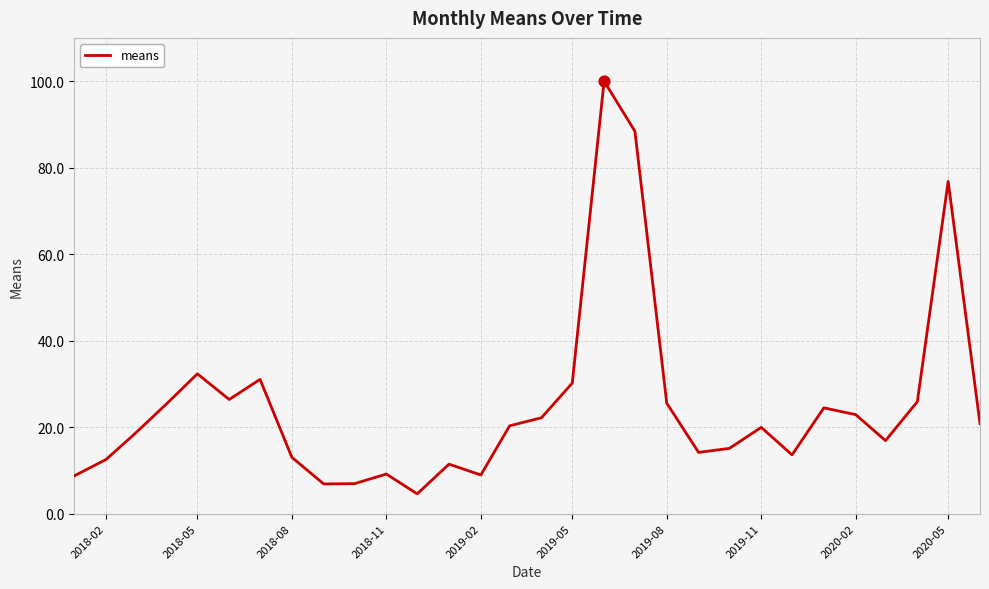

What is the difference between the maximum and minimum values?

95.4